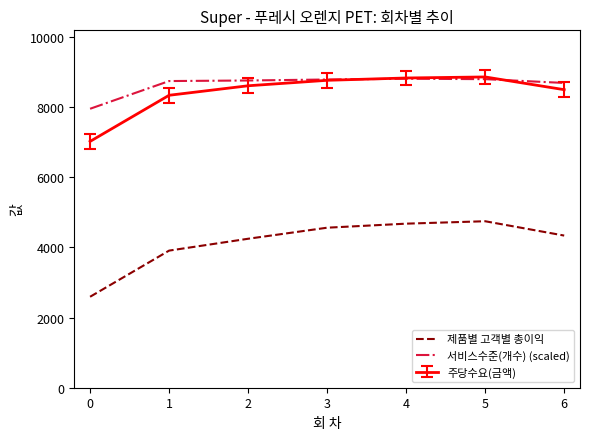

True or false: 제품별 고객별 총이익 and 주당수요(금액) cross at least once.

False